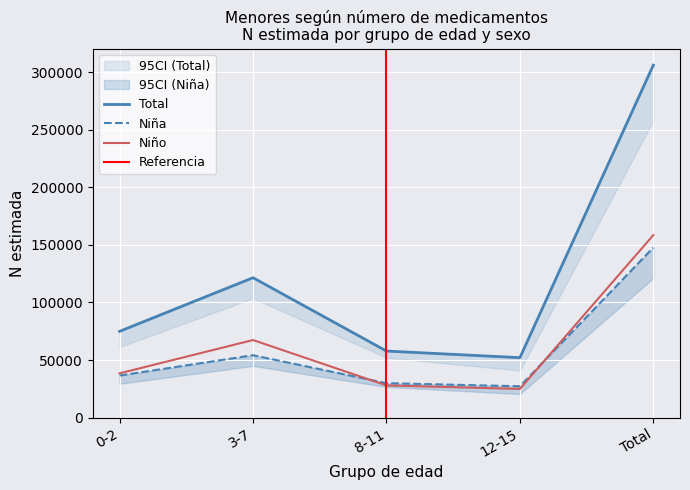

What is the value of the Niña point at the 1st from the left?

36497